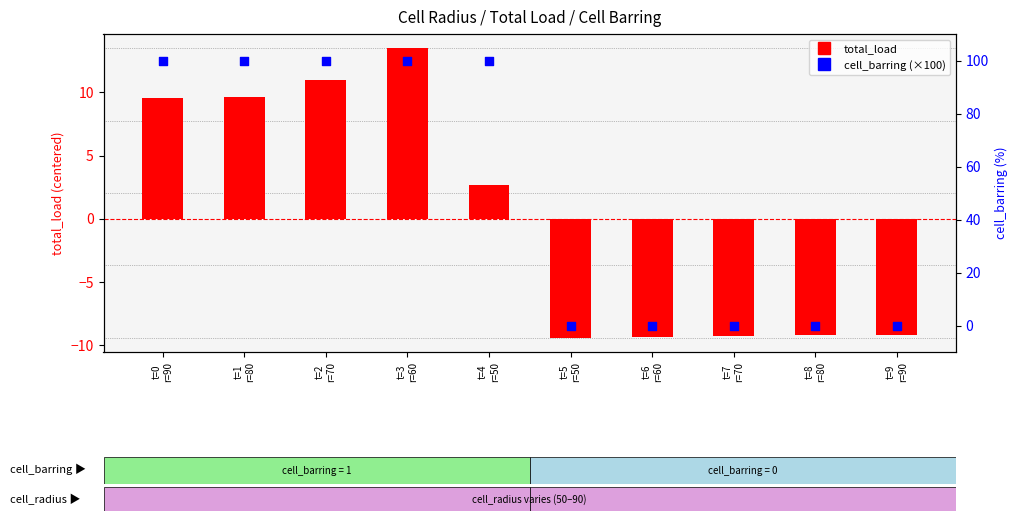

Which series has the largest total across all categories?

cell_barring (×100)